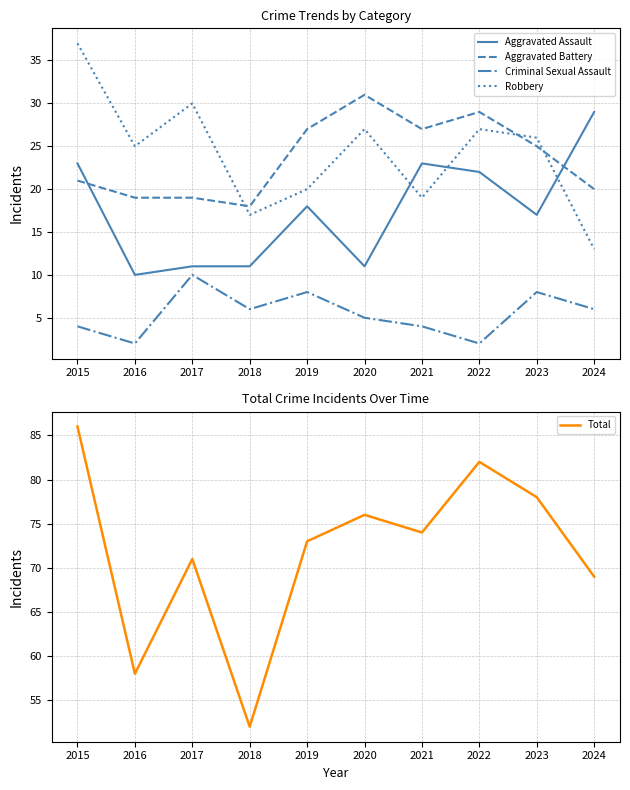

What is the approximate value of Aggravated Assault at 2016?

10